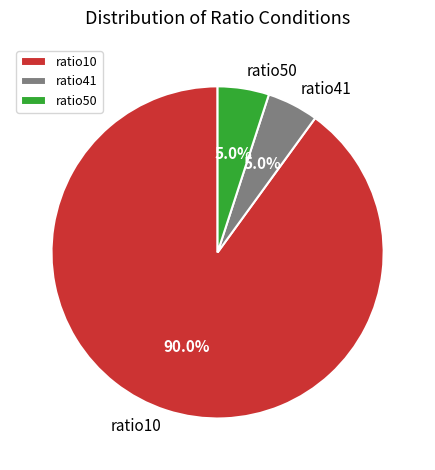

What is the total percentage of ratio41 and ratio50?

10.0%